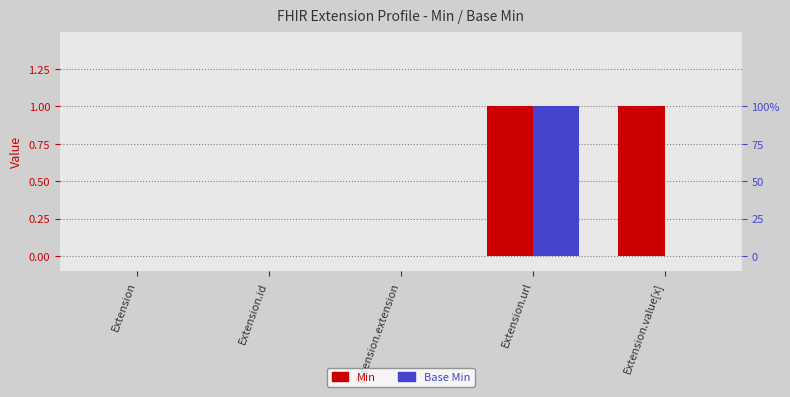

What is the difference between the maximum and minimum values in the Min series?

1